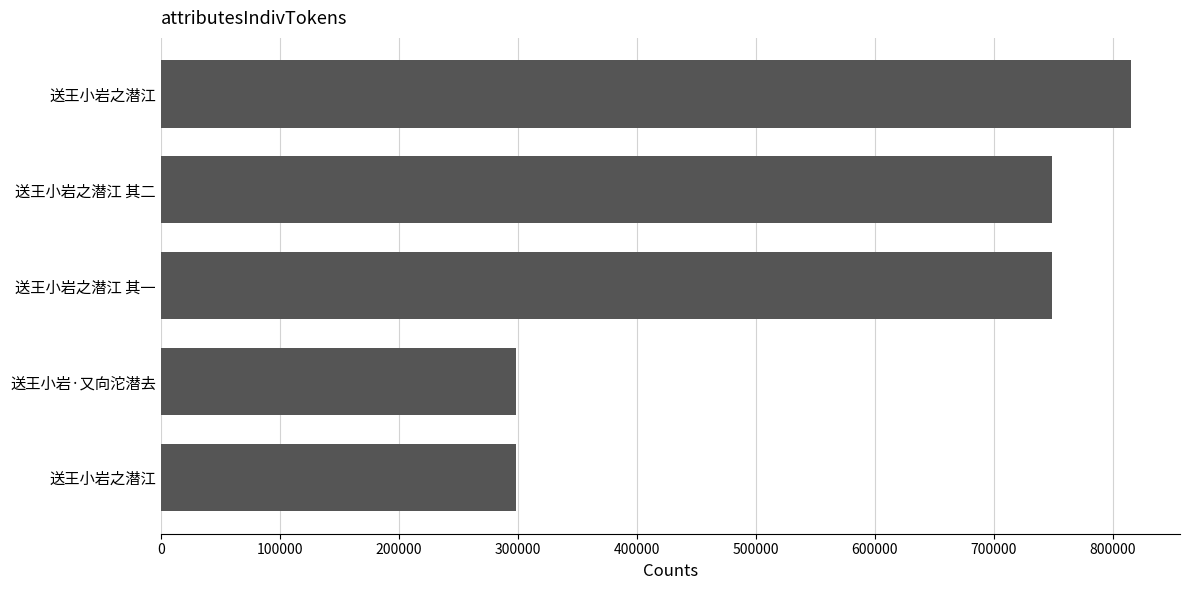

What is the average value?

582384